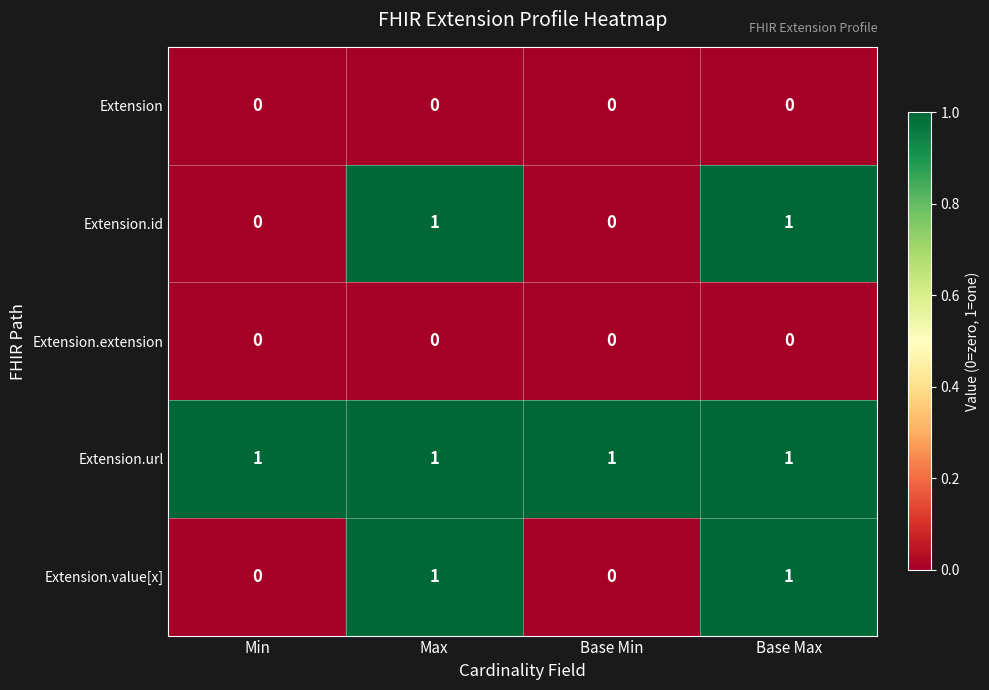

Which series has the largest total across all categories?

Extension.url